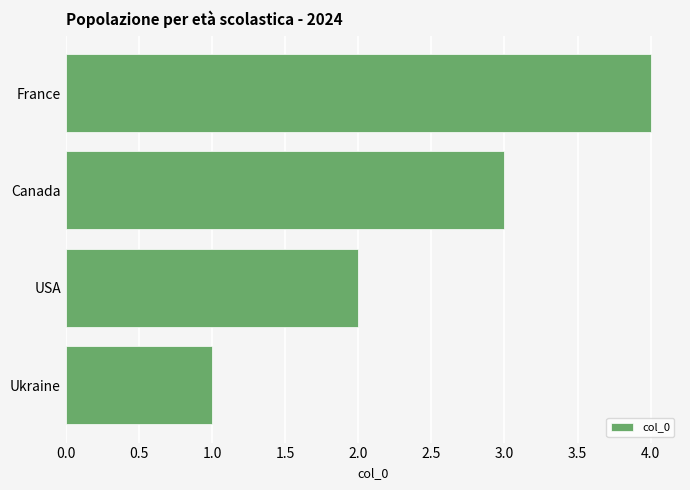

Does the chart contain any negative values?

No